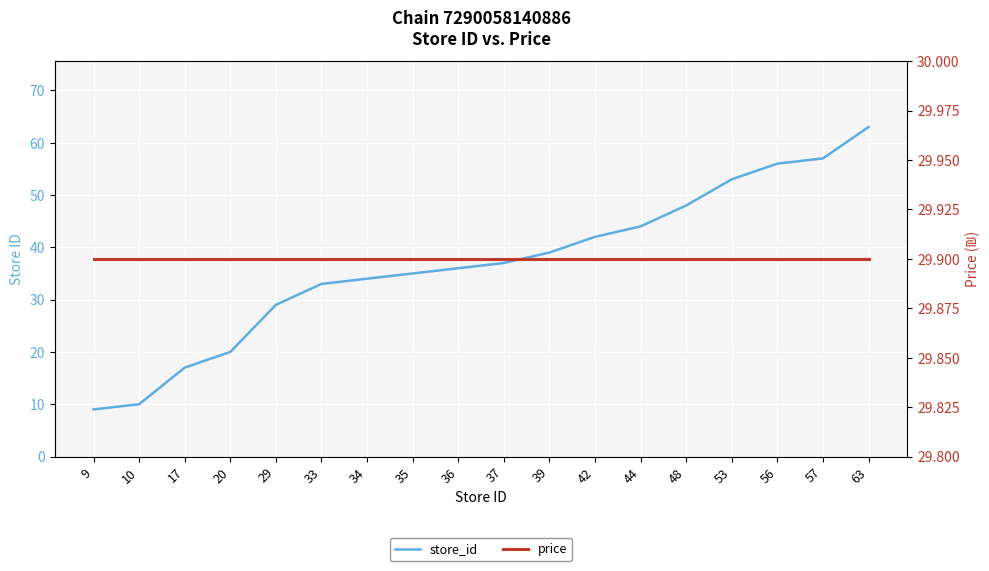

What is the highest value of the price series?

29.9